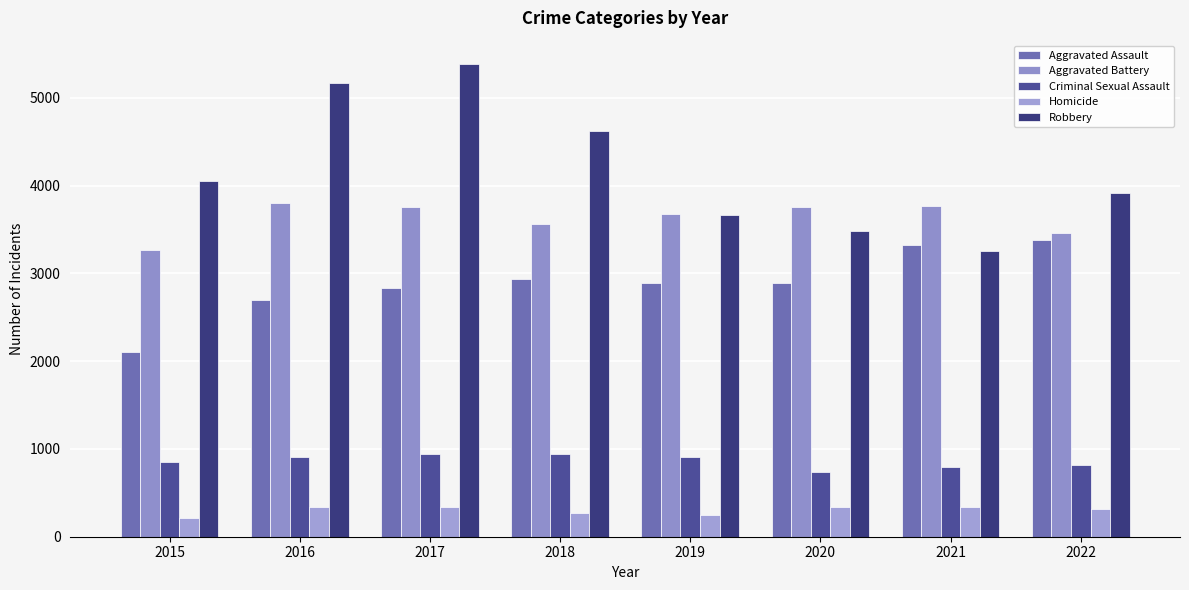

At which label does Robbery first exceed 4047?

2016